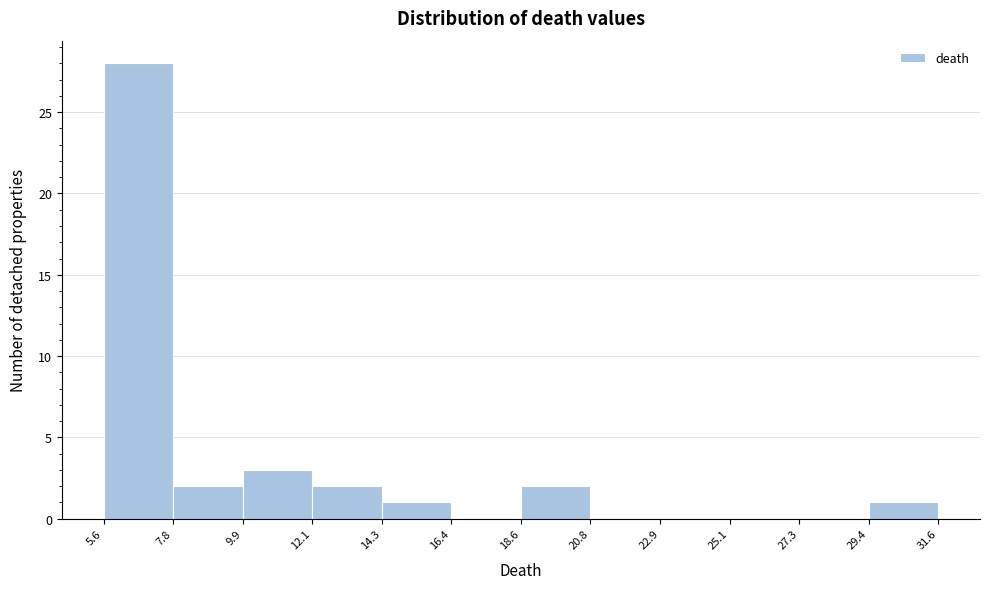

Reading left to right, transcribe this chart: for each bar, give the range it covers on the x-axis and its height. The values are not printed on the chart, so give them approximately, as read against the axis.

5.6 to 7.8: 28
7.8 to 9.9: 2
9.9 to 12.1: 3
12.1 to 14.3: 2
14.3 to 16.4: 1
16.4 to 18.6: 0
18.6 to 20.8: 2
20.8 to 22.9: 0
22.9 to 25.1: 0
25.1 to 27.3: 0
27.3 to 29.4: 0
29.4 to 31.6: 1